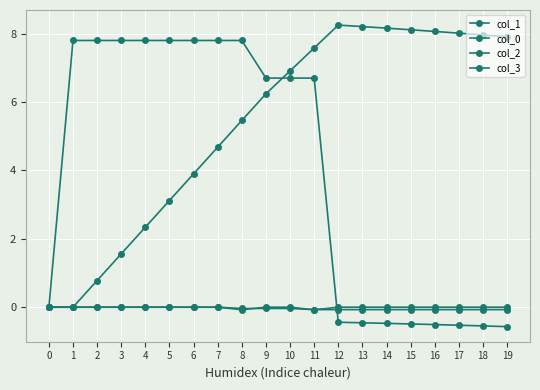

True or false: col_3 has a value of -0.0 at 8.

True